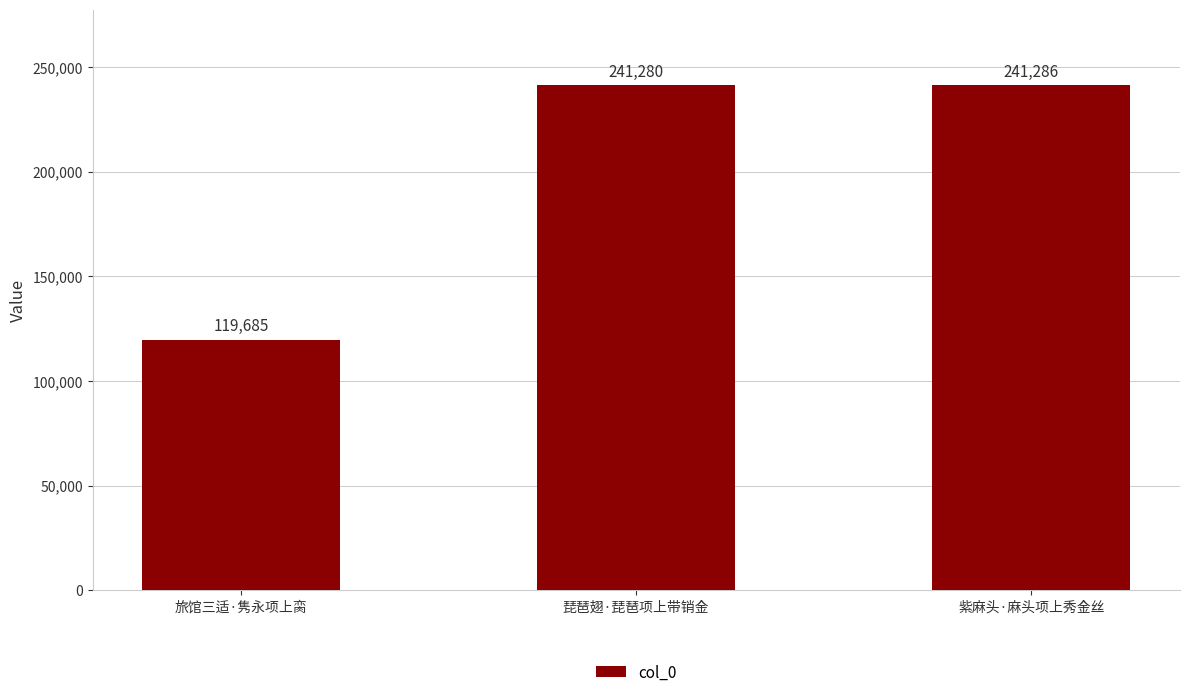

What is the smallest value displayed?

119685